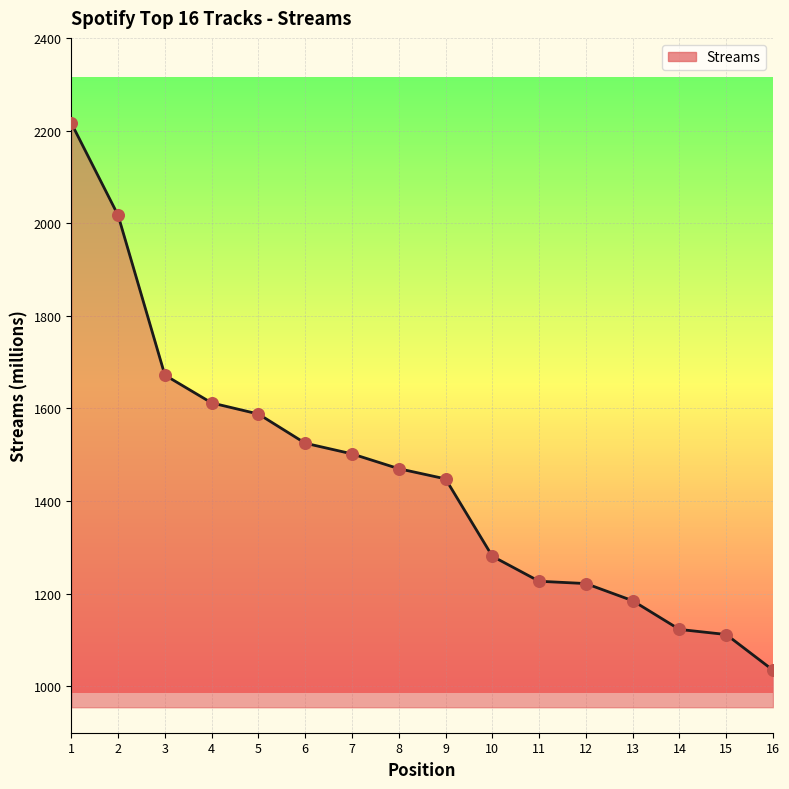

Between 9 and 6, which is larger?

6